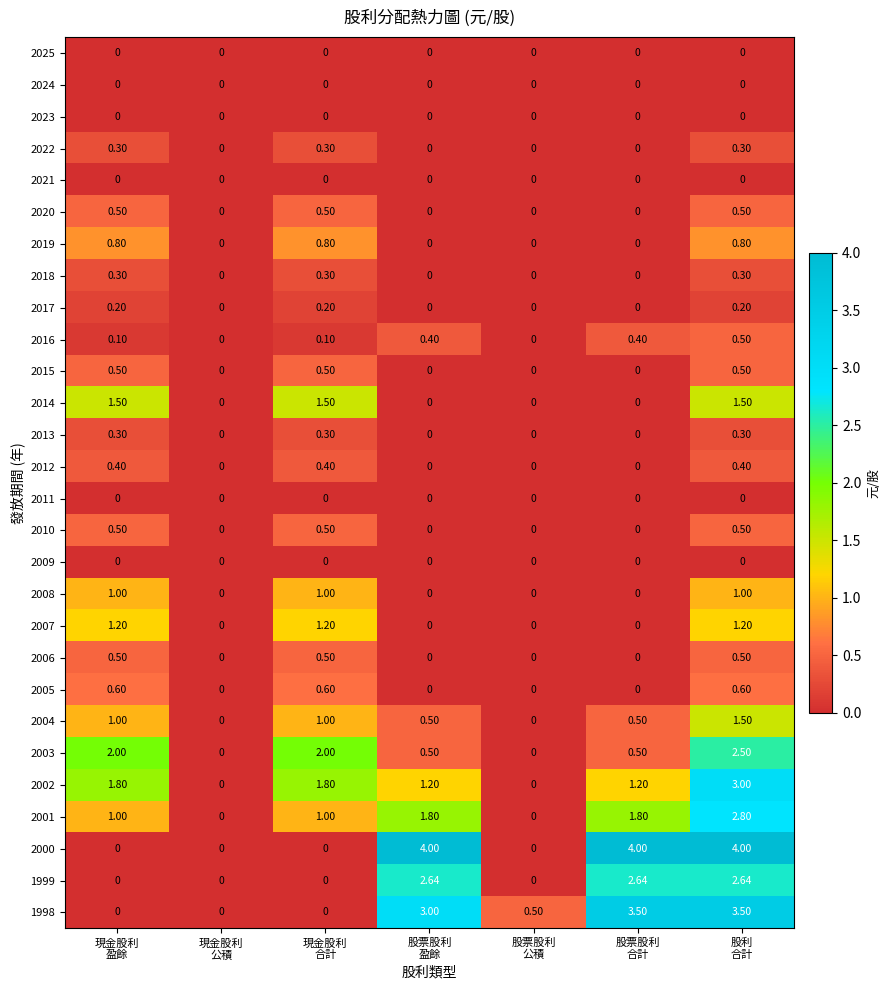

How many series are shown in this chart?

28